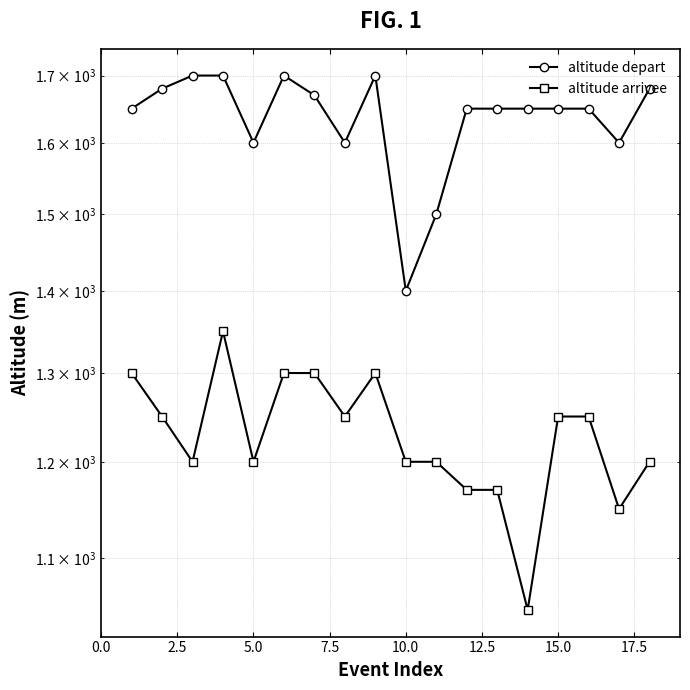

What is the sum of the altitude depart values at 7.5 and 15.0?

3370